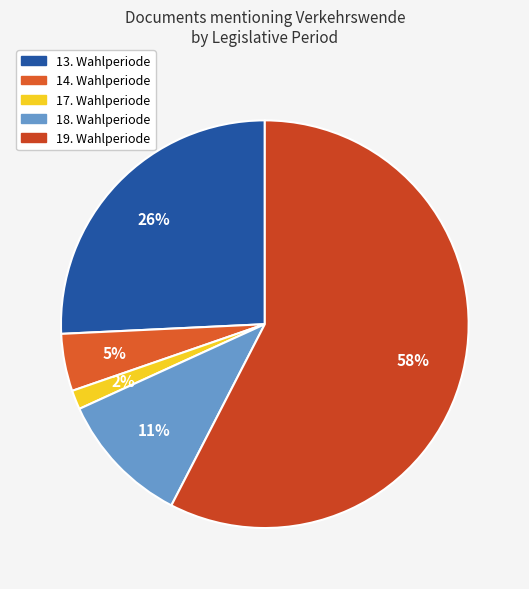

Count the number of slices in the pie.

5